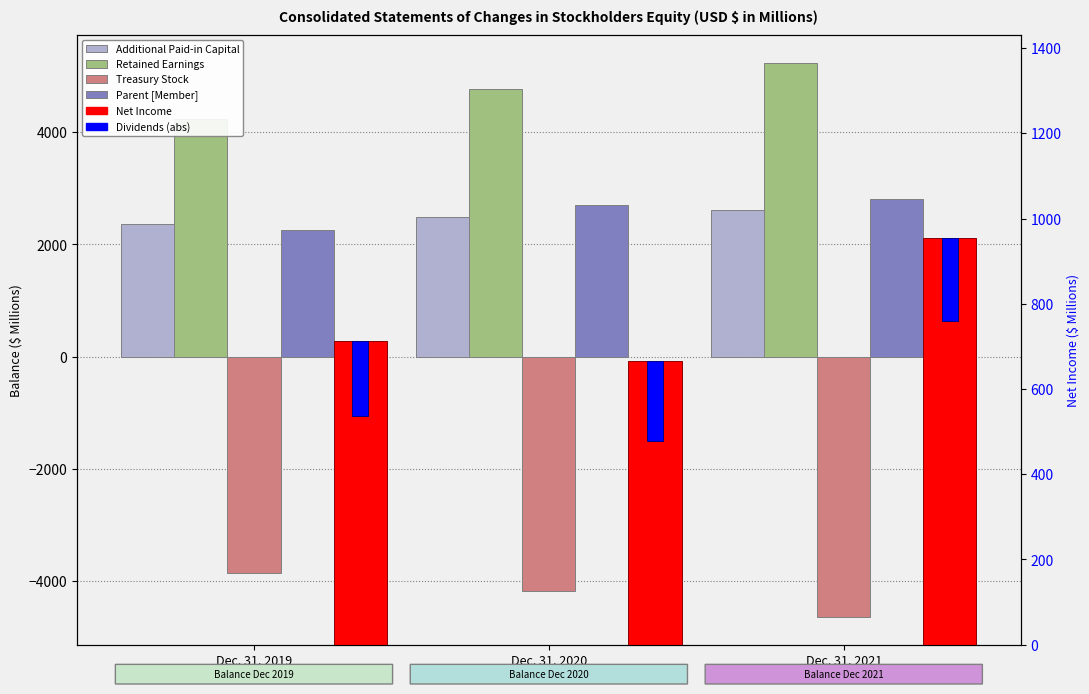

Is the value of Dividends (abs) at Dec. 31, 2020 greater than the value of Treasury Stock at Dec. 31, 2021?

Yes